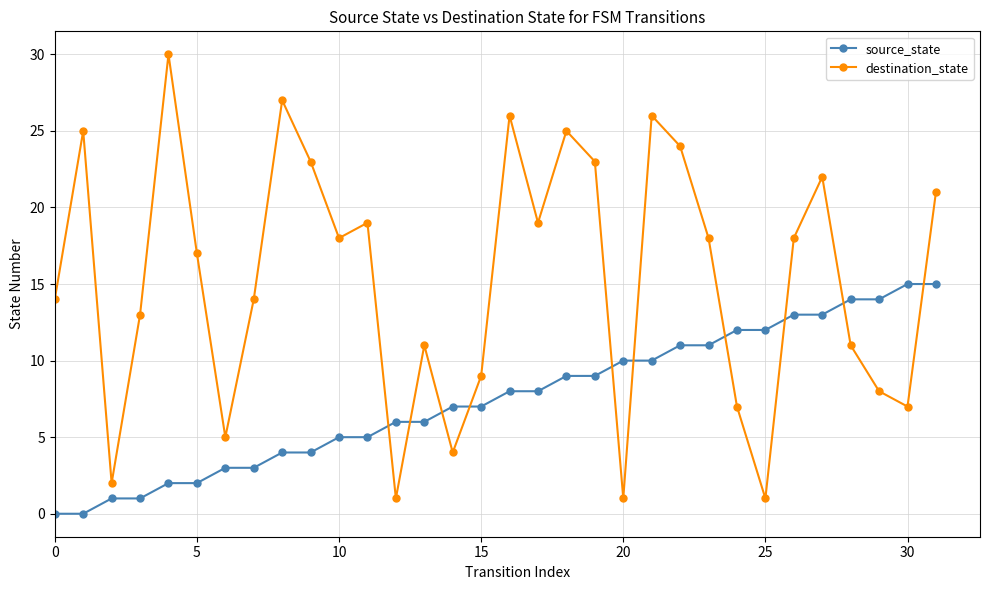

After their last crossing, which series has the higher values: destination_state or source_state?

destination_state